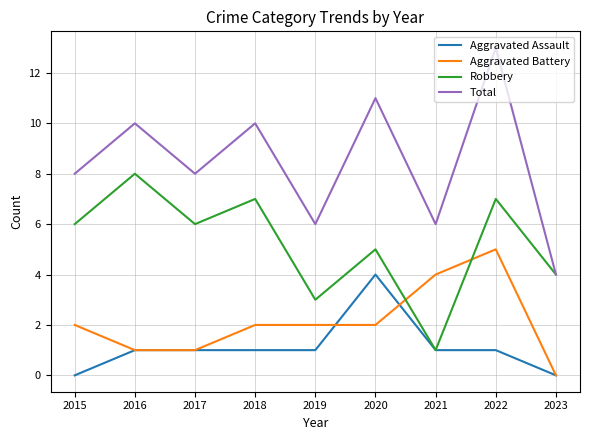

How many Total values are between 6 and 10?

6